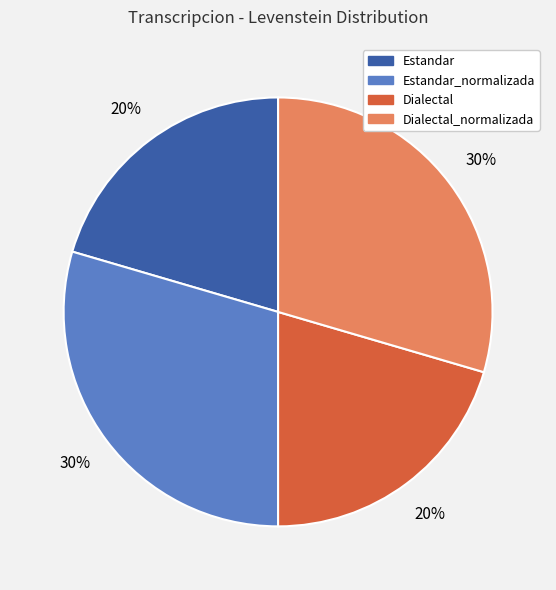

To the nearest percent, what is the average slice percentage?

25%